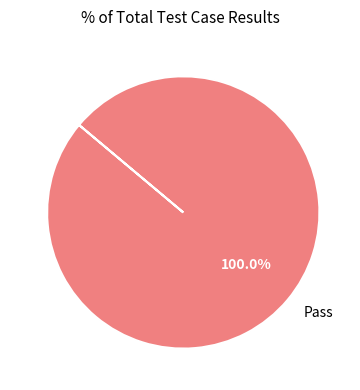

Count the number of slices in the pie.

1